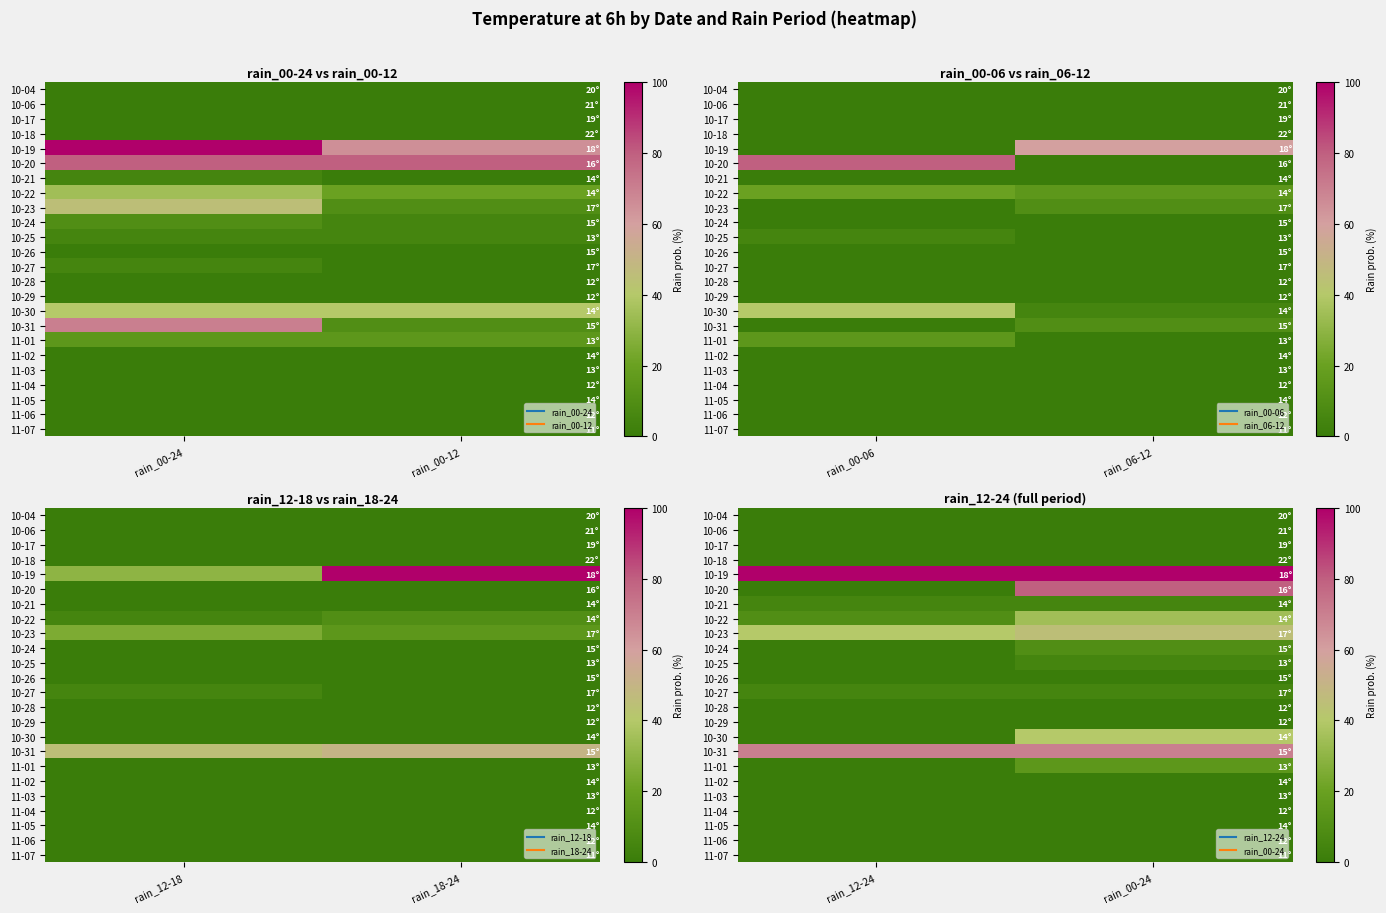

Between rain_12-24 and rain_00-24, which is larger?

rain_12-24